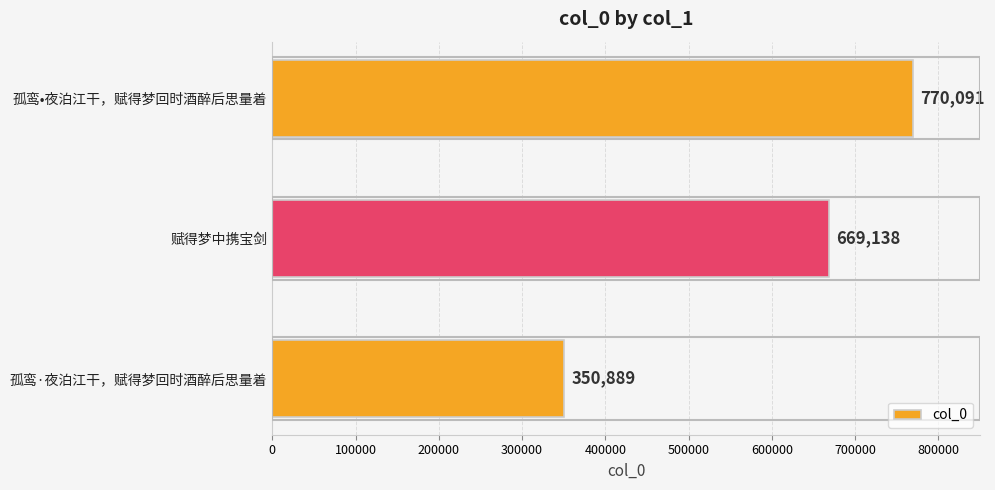

Rank the categories by value from highest to lowest.

孤鸾•夜泊江干，赋得梦回时酒醉后思量着, 赋得梦中携宝剑, 孤鸾·夜泊江干，赋得梦回时酒醉后思量着